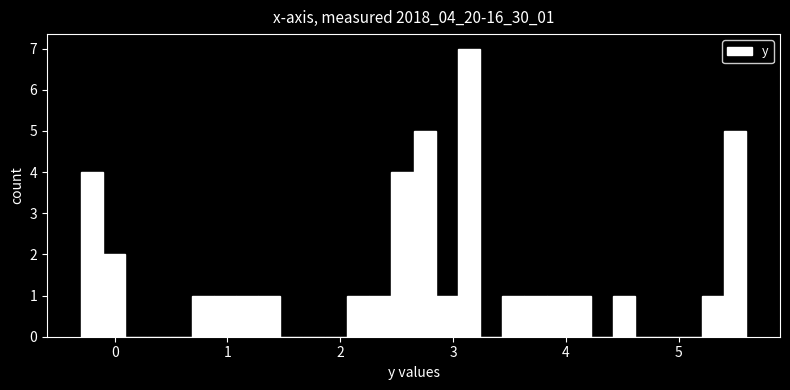

Read against the x-axis, roughly where is the centre of the tallest bar?

3.1